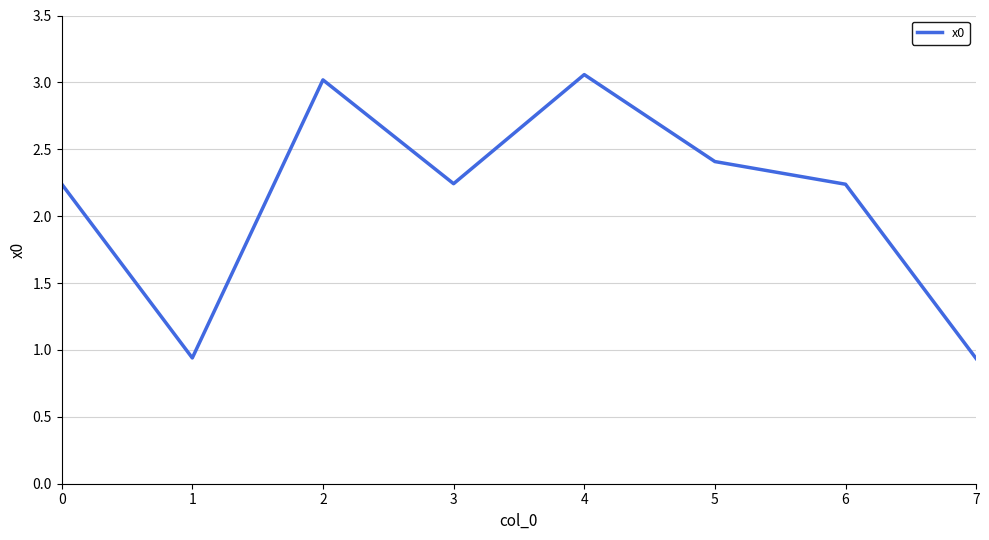

Where is the first local maximum?

2